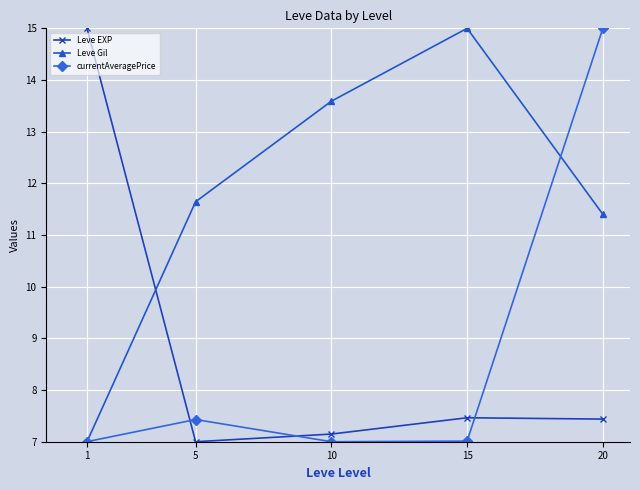

True or false: currentAveragePrice has a value of 15.0 at 20.

True